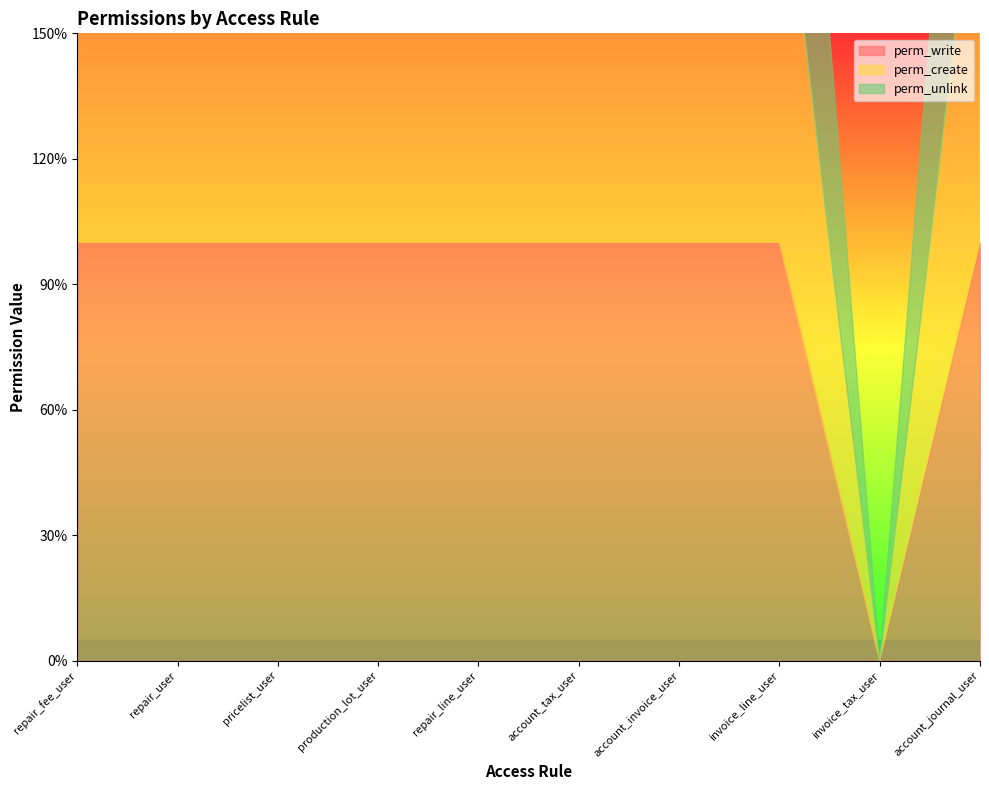

What is the sum of the perm_write values at account_tax_user and repair_user?

2